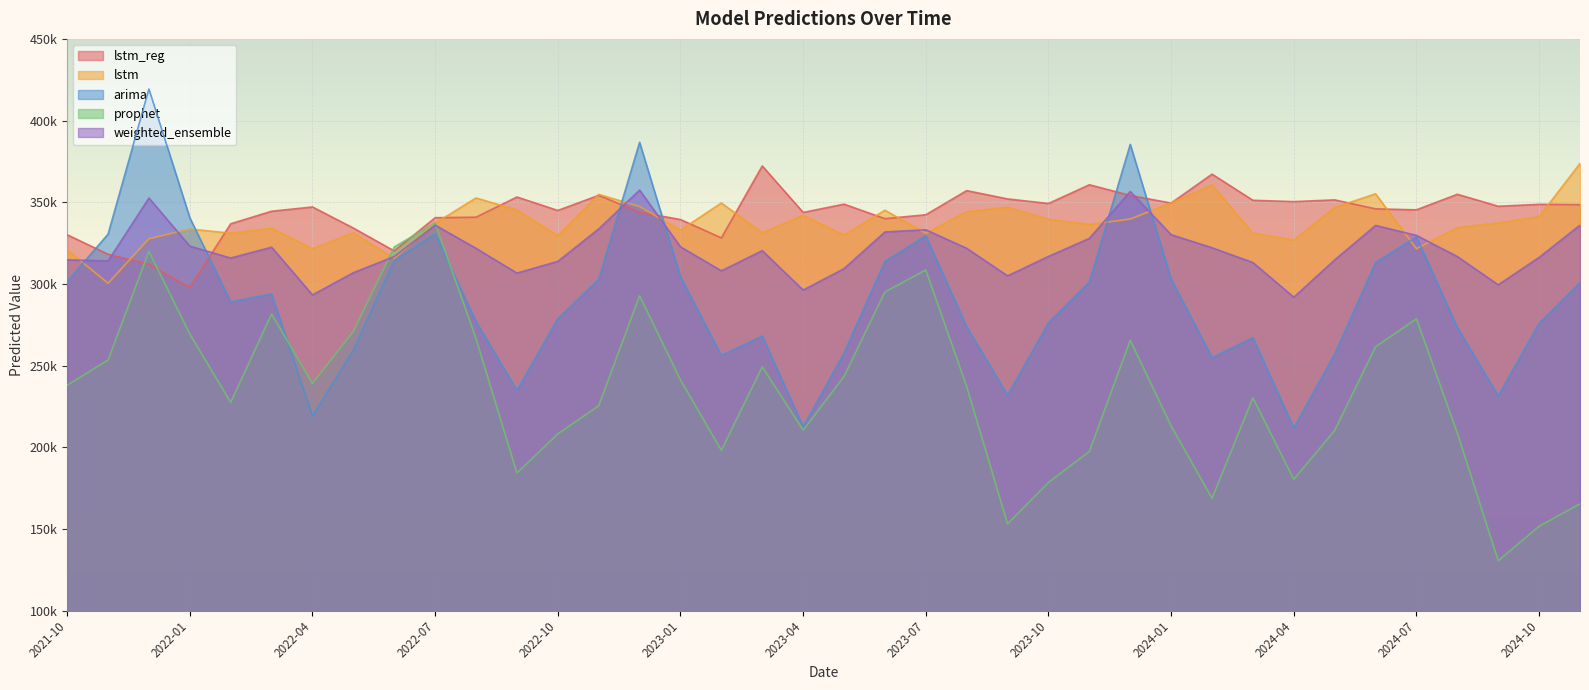

At which category does the chart reach its peak across all series?

2021-12